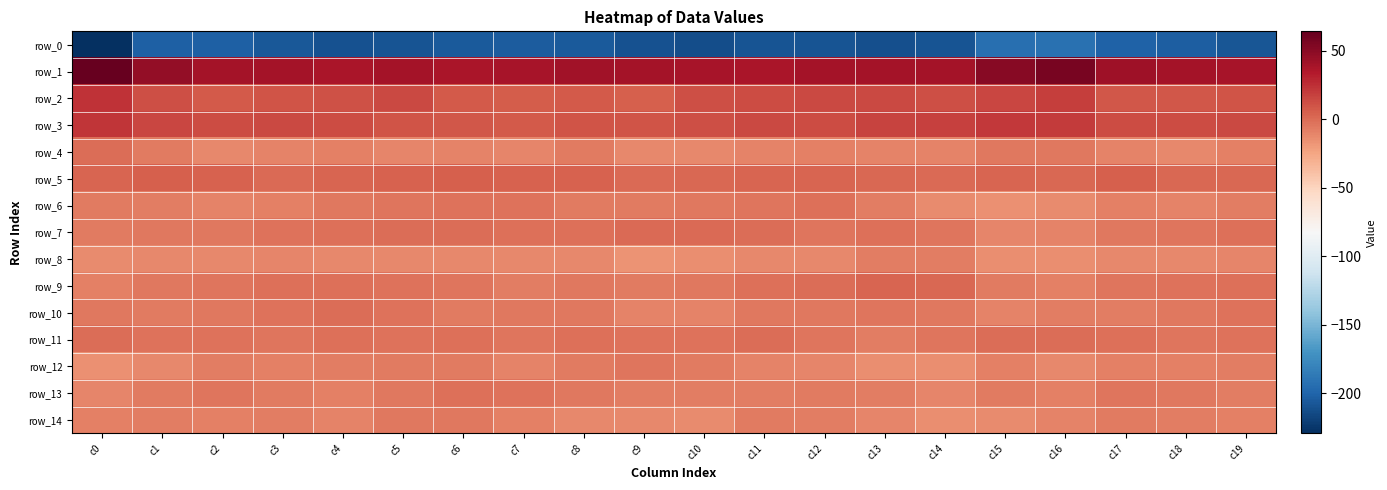

Count the number of categories in the chart.

20